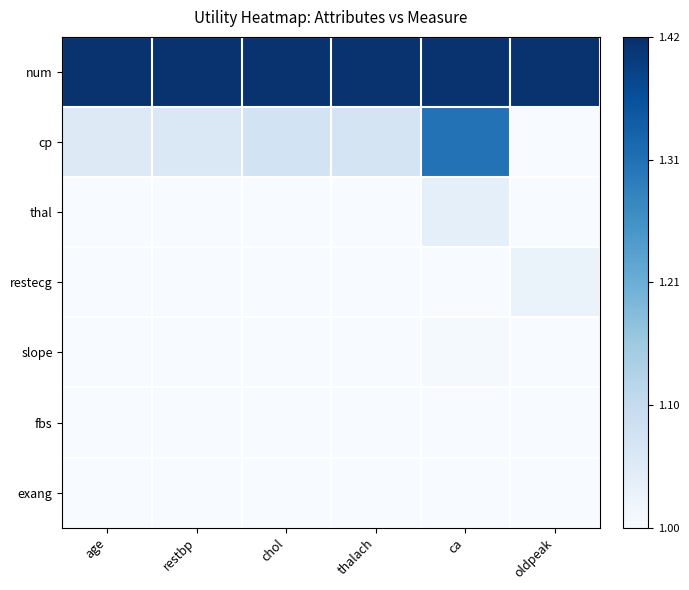

Between thalach and oldpeak, which series saw the biggest shift?

cp